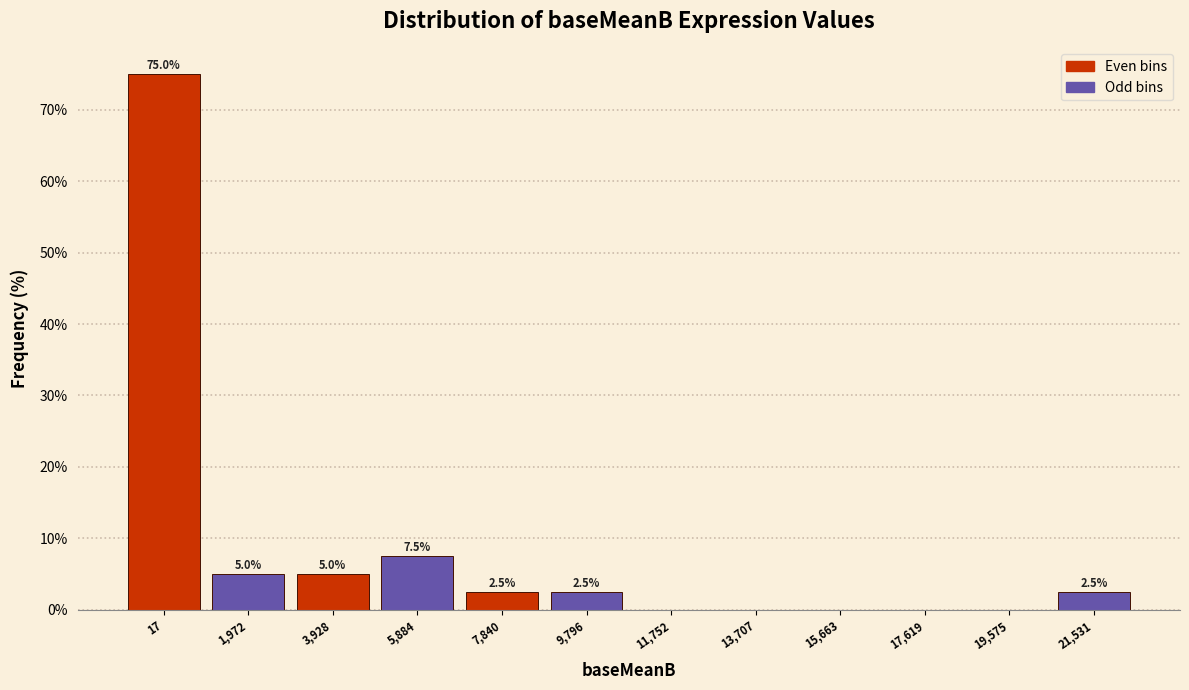

Reading left to right, transcribe all the data shown in this chart.

17=75.0	1,972=5.0	3,928=5.0	5,884=7.5	7,840=2.5	9,796=2.5	11,752=0.0	13,707=0.0	15,663=0.0	17,619=0.0	19,575=0.0	21,531=2.5